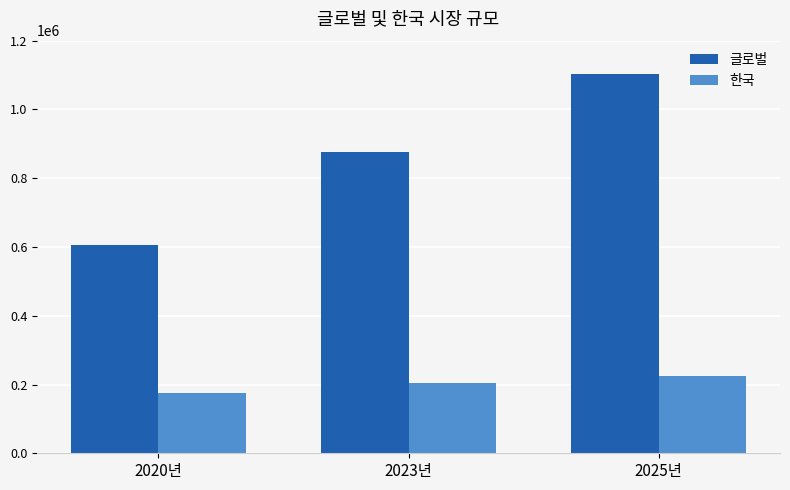

Reading right to left, extract all data points from this chart.

글로벌: 1103310	877020	607100
한국: 226000	203000	174000